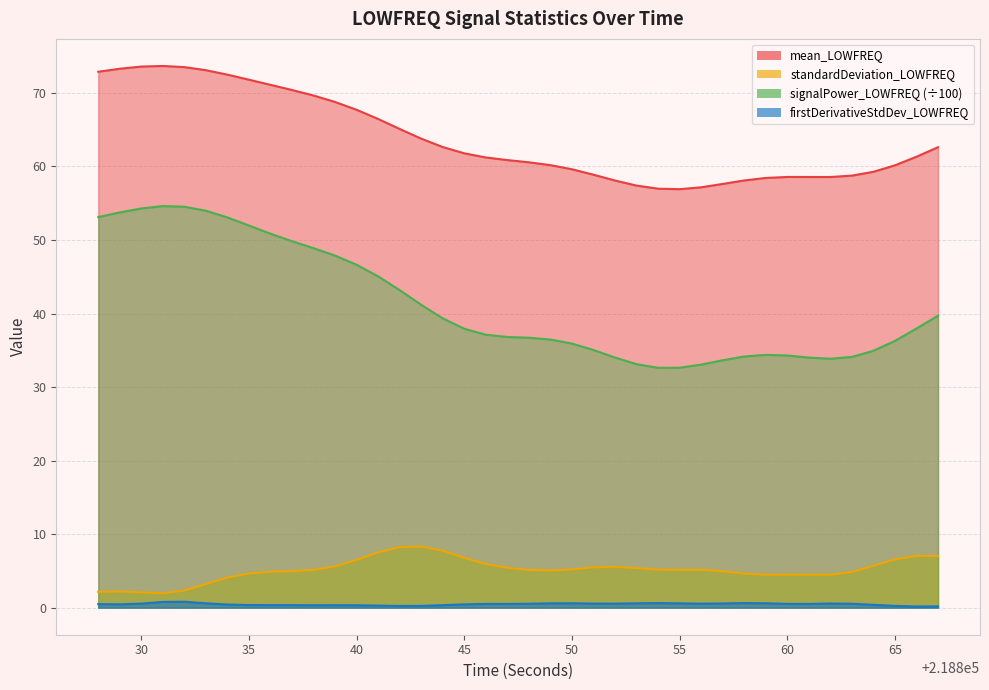

At 218849, list the series in order from smallest to largest.

firstDerivativeStdDev_LOWFREQ, standardDeviation_LOWFREQ, signalPower_LOWFREQ, mean_LOWFREQ